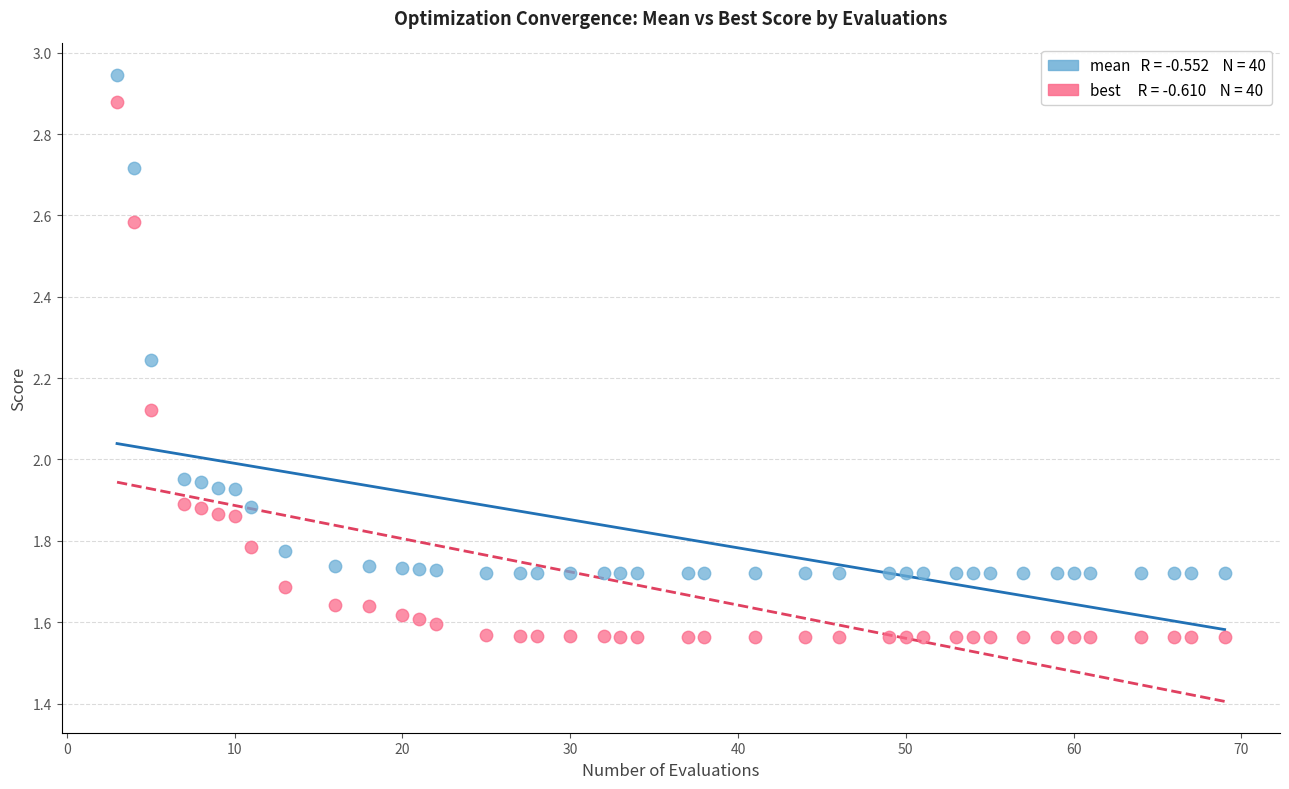

Across all data points, what is the range of X values (max minus min)?

66.0